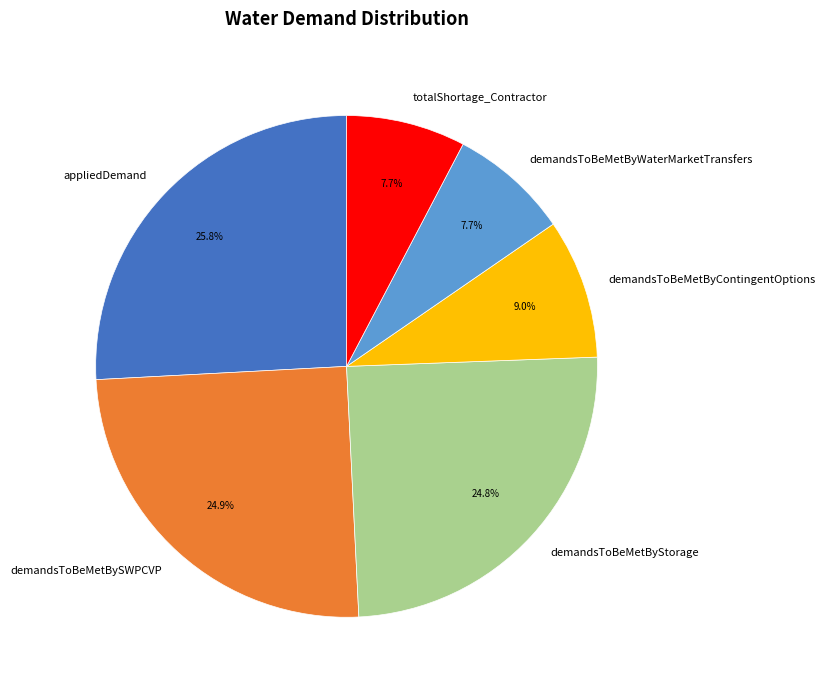

How many slices are in this pie chart?

6